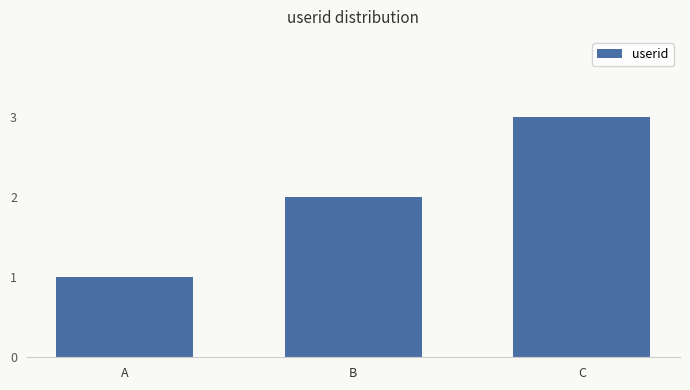

How many values are between 1 and 3?

3